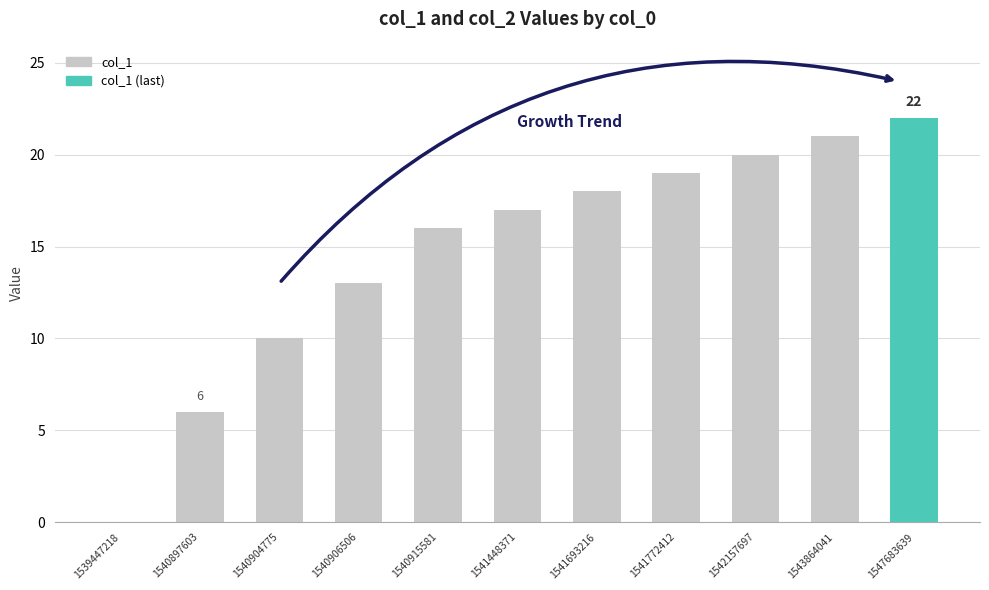

Where is the data nearest to the value 11?

1540904775